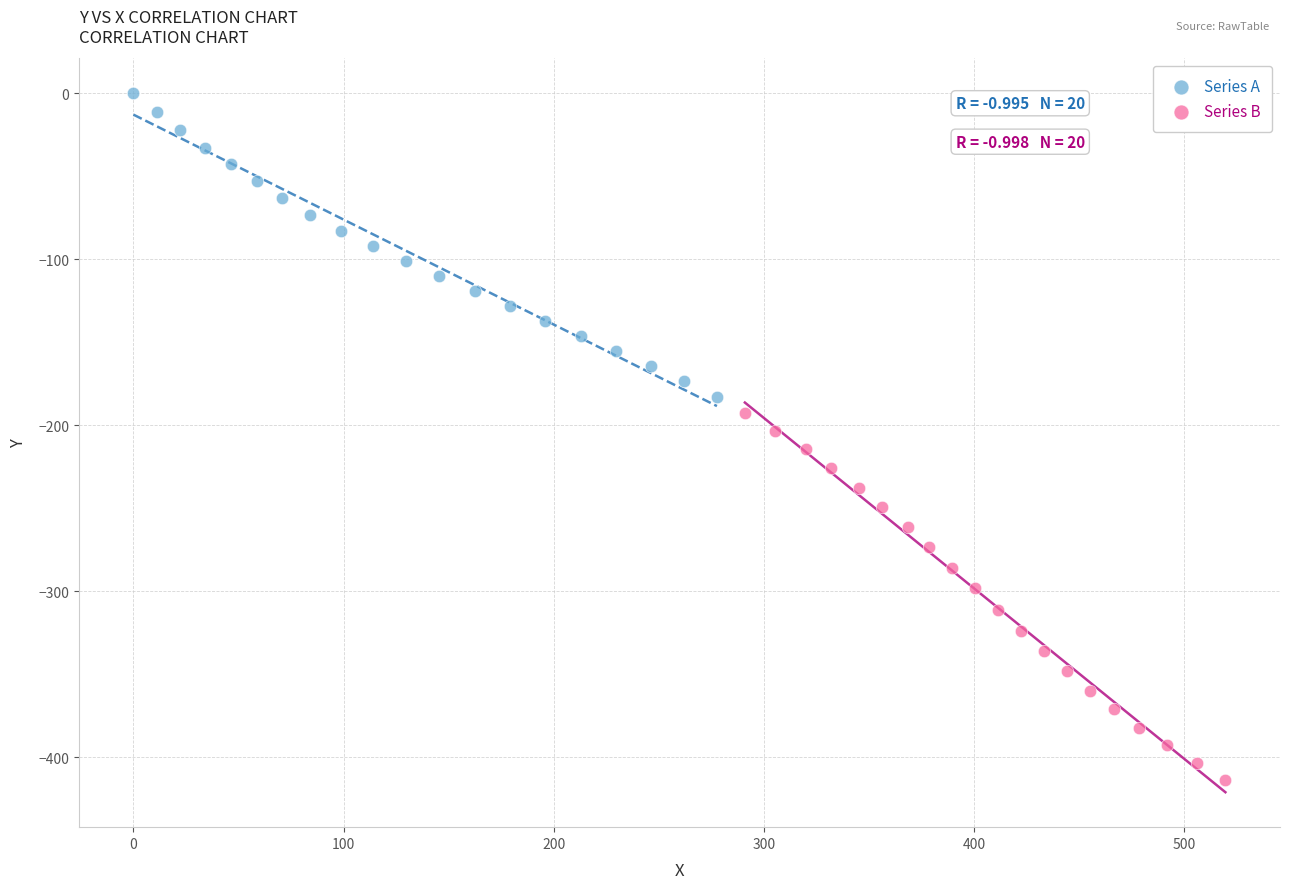

Which series contains the highest Y value?

Series A